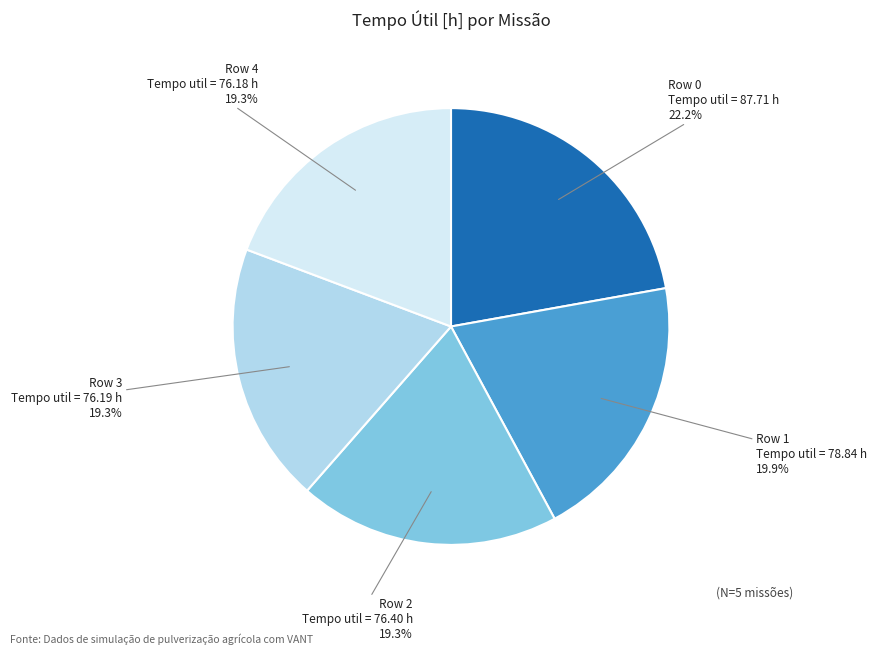

Approximately how many times larger is the value at Row 3 compared to Row 0?

0.9